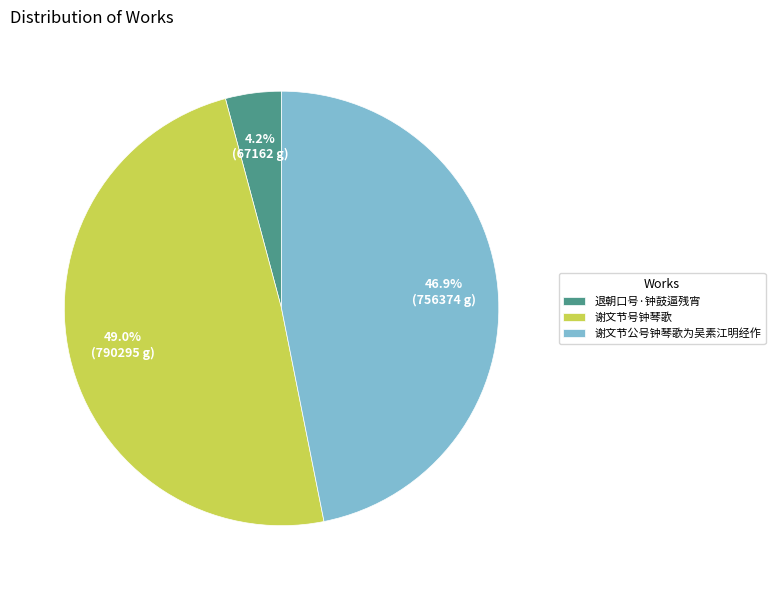

Is there a majority slice in this chart?

No